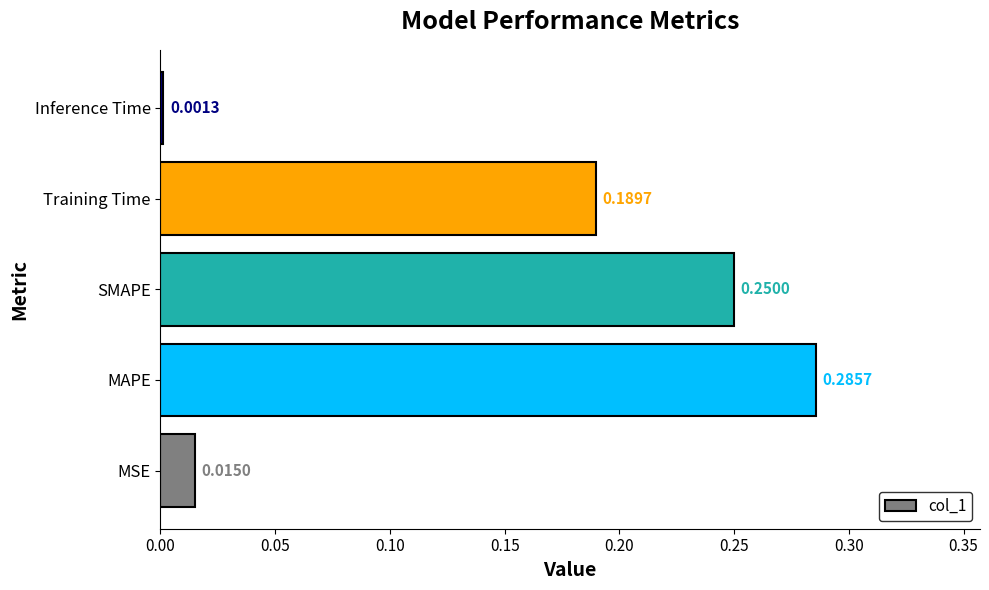

Rank the categories by value from highest to lowest.

MAPE, SMAPE, Training Time, MSE, Inference Time